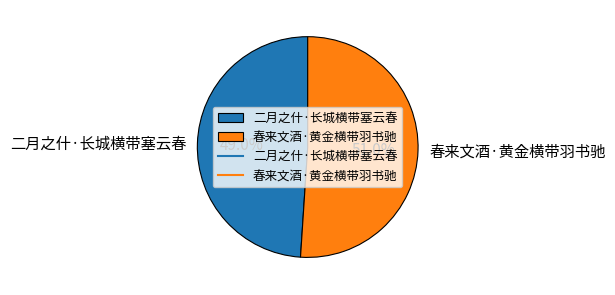

To the nearest percent, what percentage of the pie is 春来文酒·黄金横带羽书驰?

51%